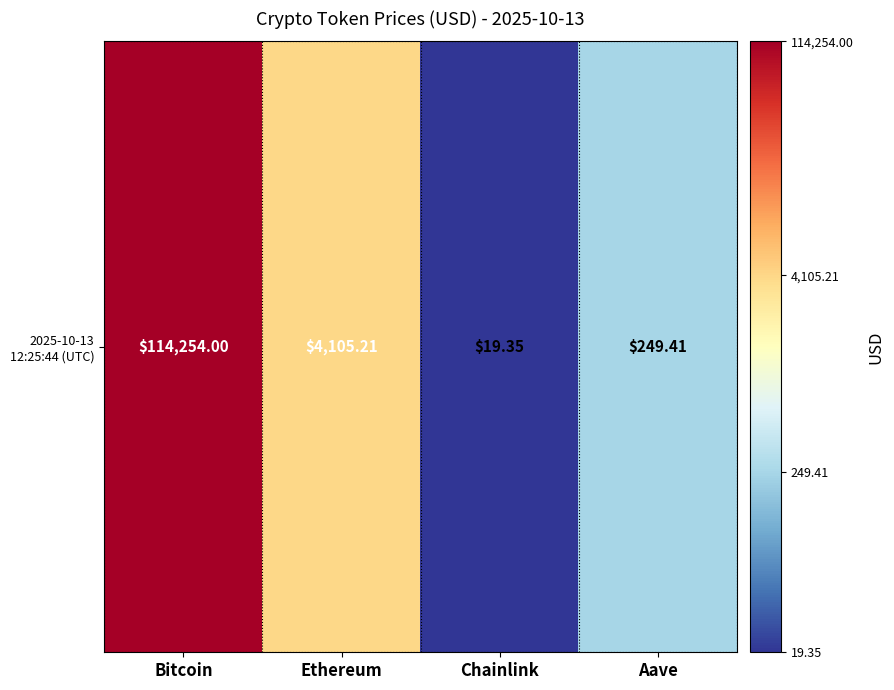

How many series are shown in this chart?

1